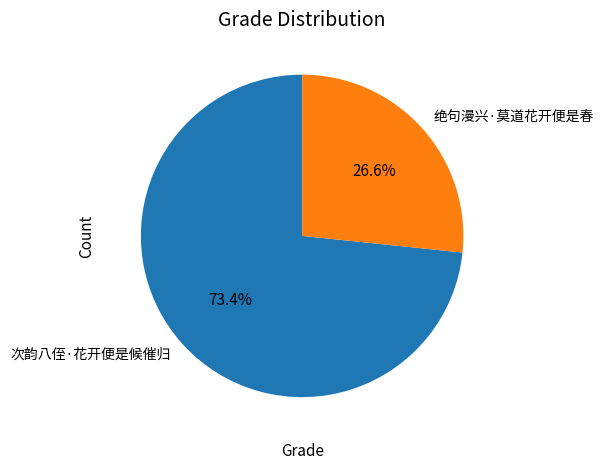

To the nearest percent, what is the difference between the 绝句漫兴·莫道花开便是春 and 次韵八侄·花开便是候催归 slice percentages?

47%